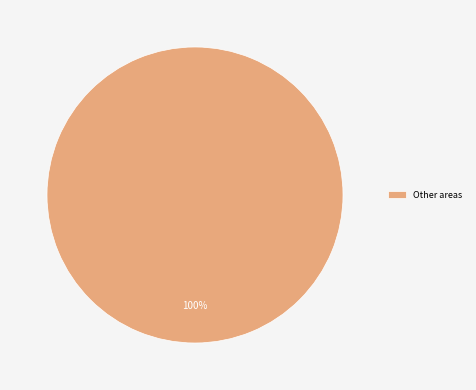

Rank the categories by value from highest to lowest.

Other areas